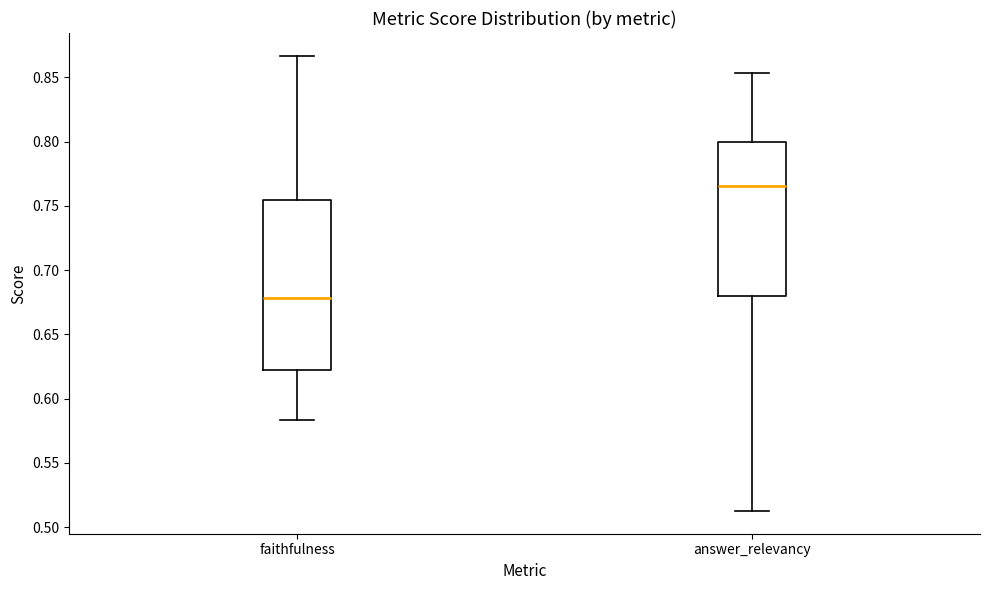

Comparing the boxes themselves (not the whiskers), which one is the tallest?

faithfulness